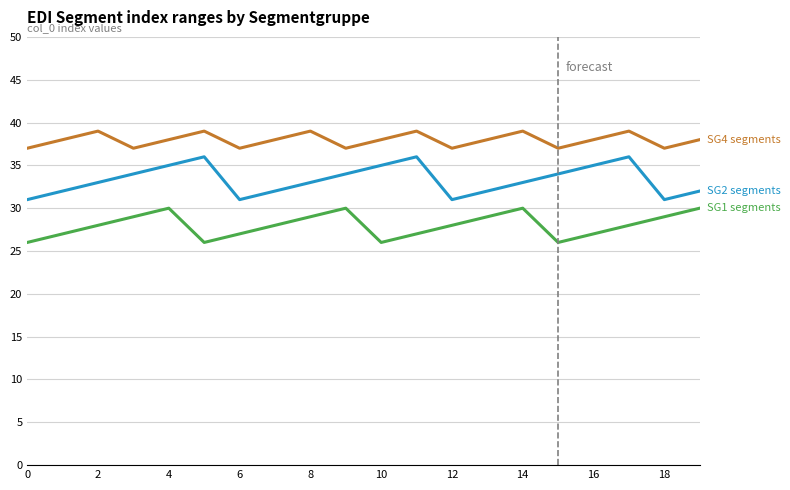

What is the smallest value displayed?

26